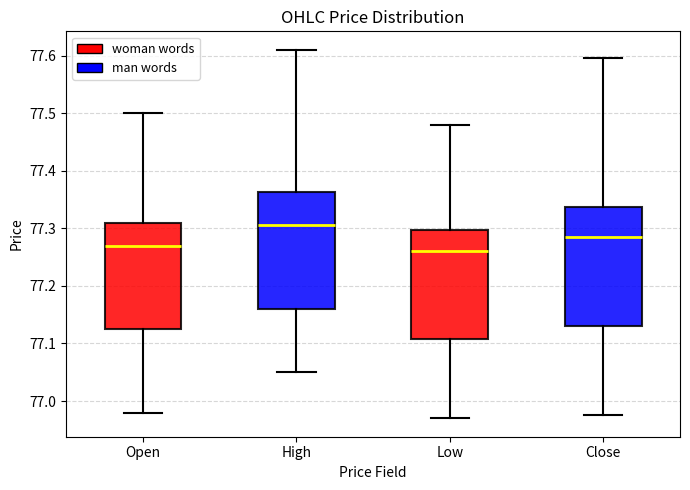

Where is the lower edge of the box for Open on the y-axis? The values are not printed on the chart, so give them approximately, as read against the axis.

77.13